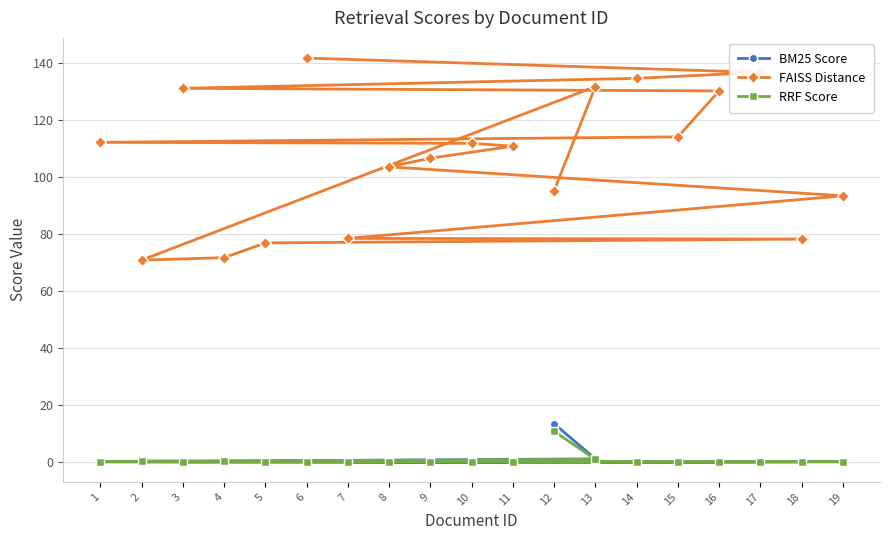

The value of RRF Score at 19 is 0.1. True or false?

False